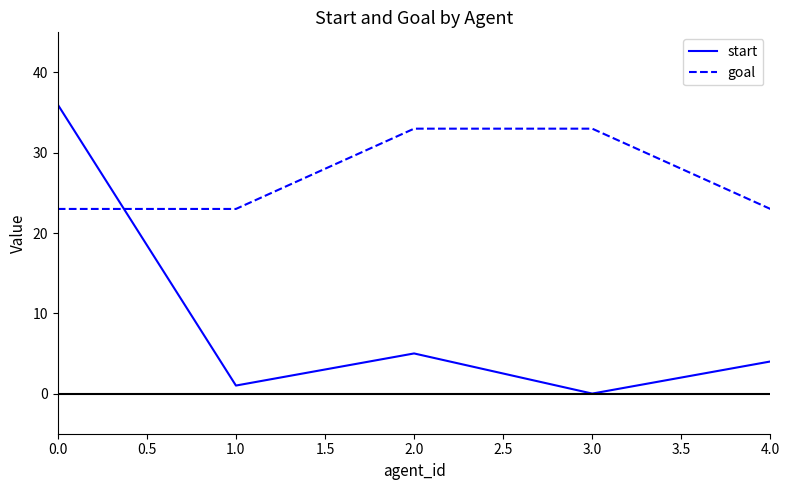

What position from the left is 1.0?

2